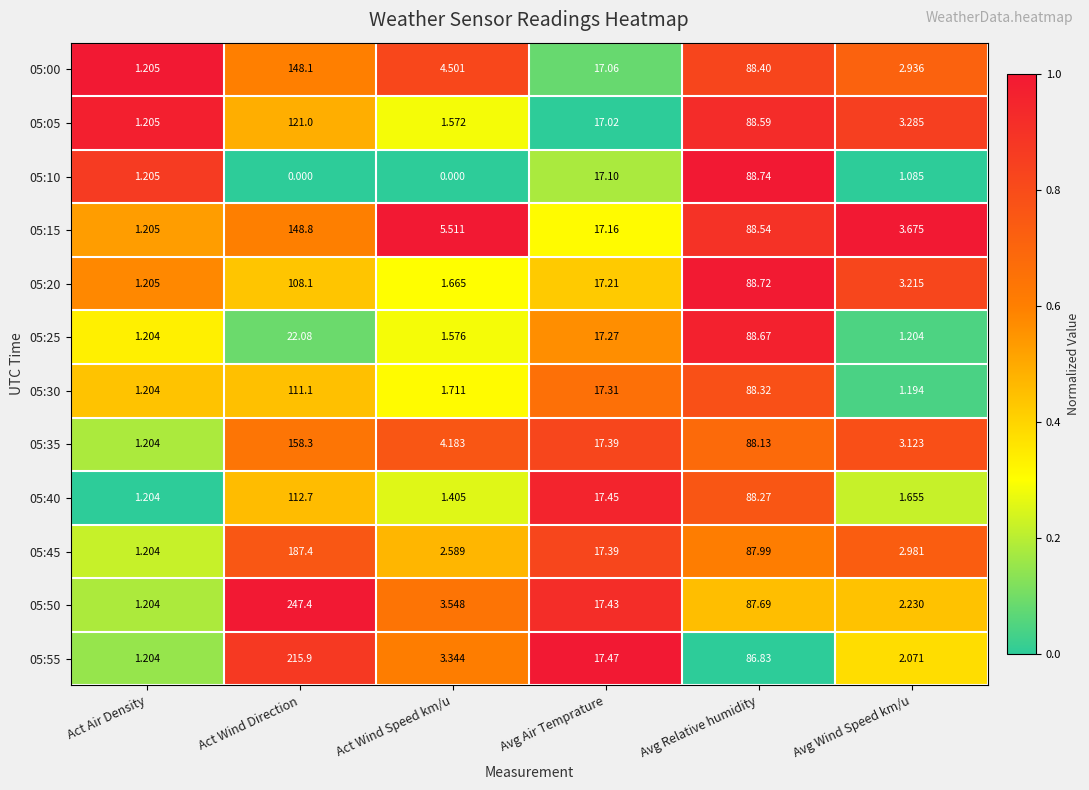

Which category has the highest value in the 05:50 series?

Act Wind Direction